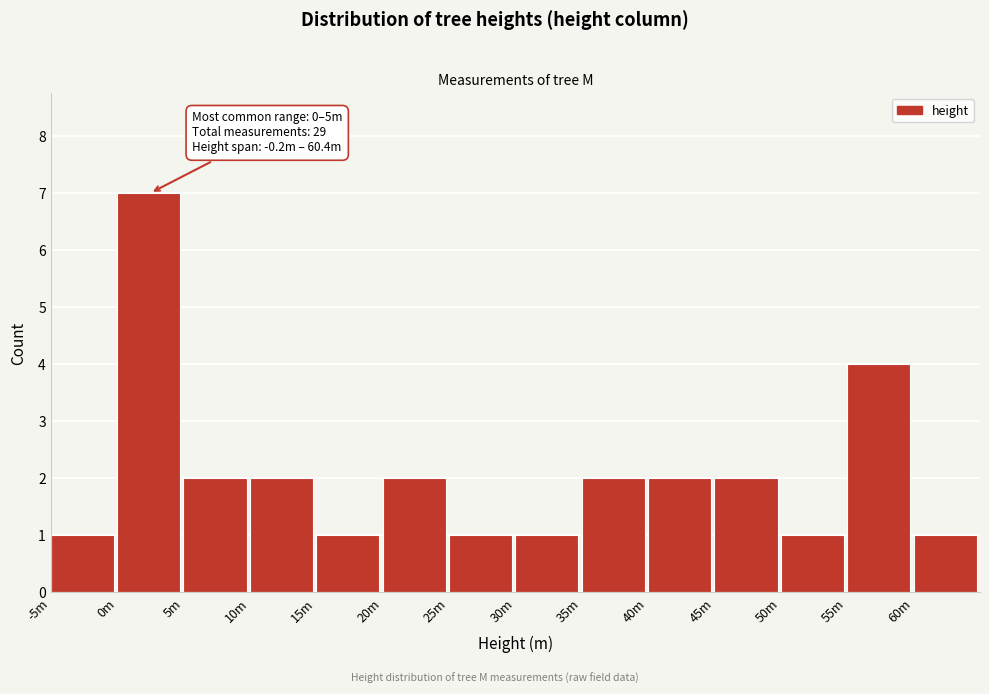

Reading left to right, transcribe all the data shown in this chart.

-5m=1	0m=7	5m=2	10m=2	15m=1	20m=2	25m=1	30m=1	35m=2	40m=2	45m=2	50m=1	55m=4	60m=1